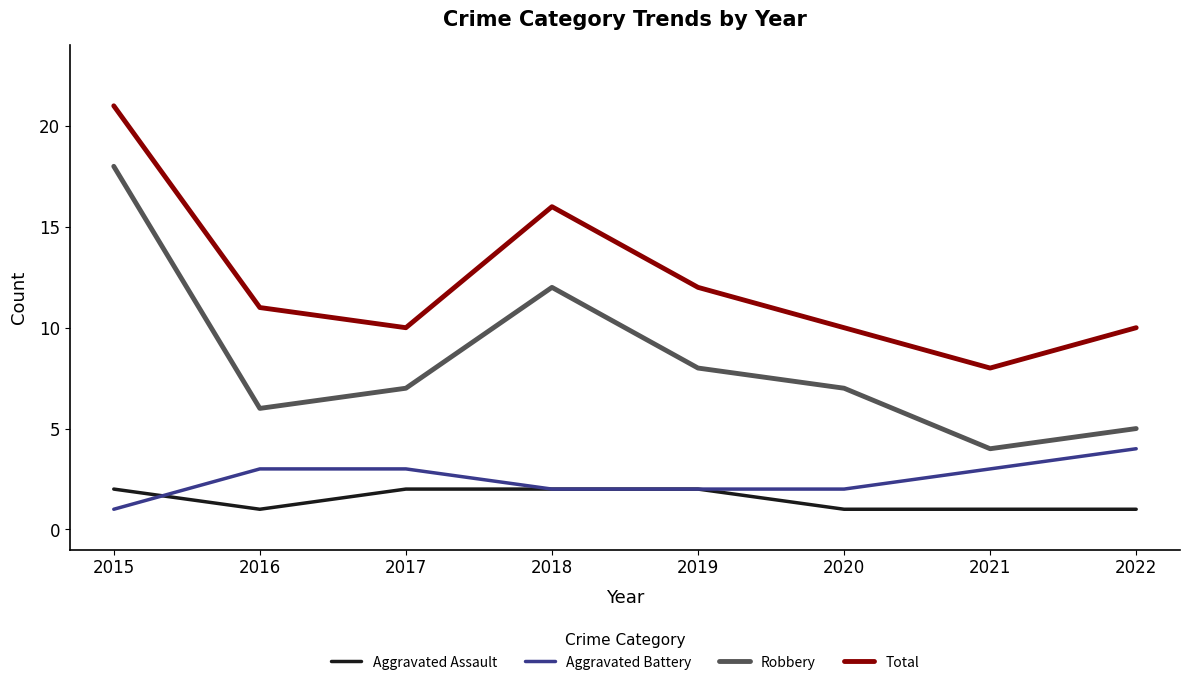

At which category is the sum across all series the highest?

2015